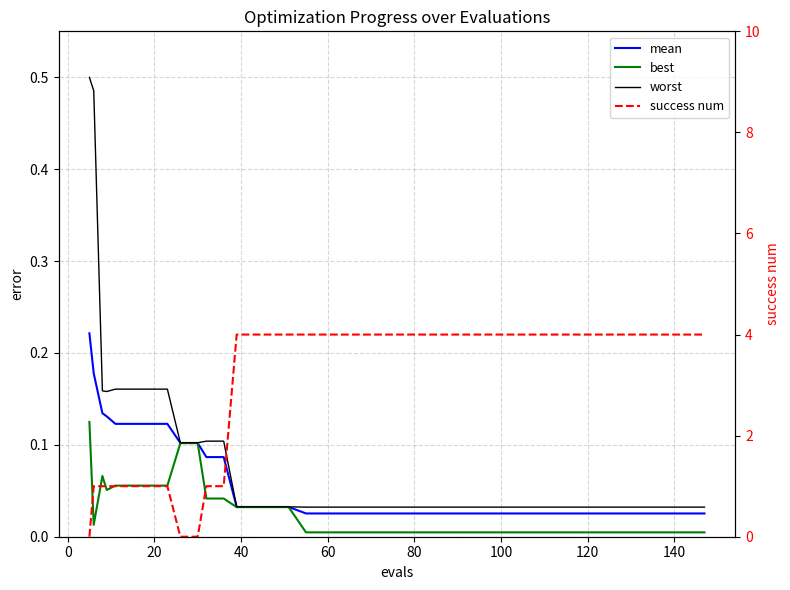

Where is the first local minimum for worst?

40